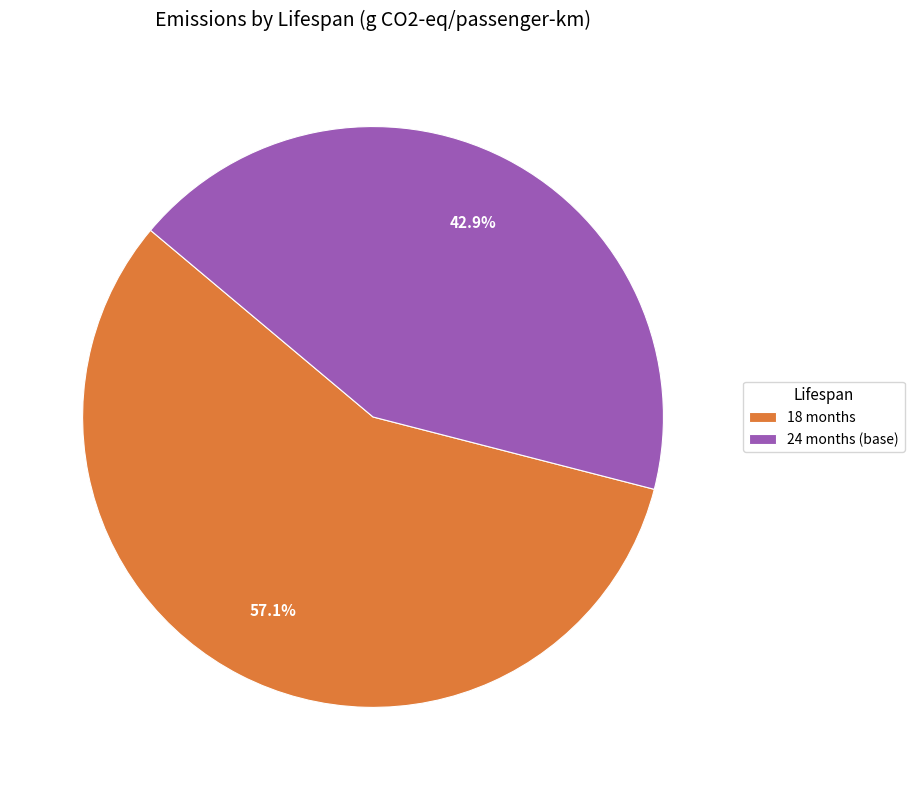

Combined, do 18 months and 24 months (base) account for over 50%?

Yes